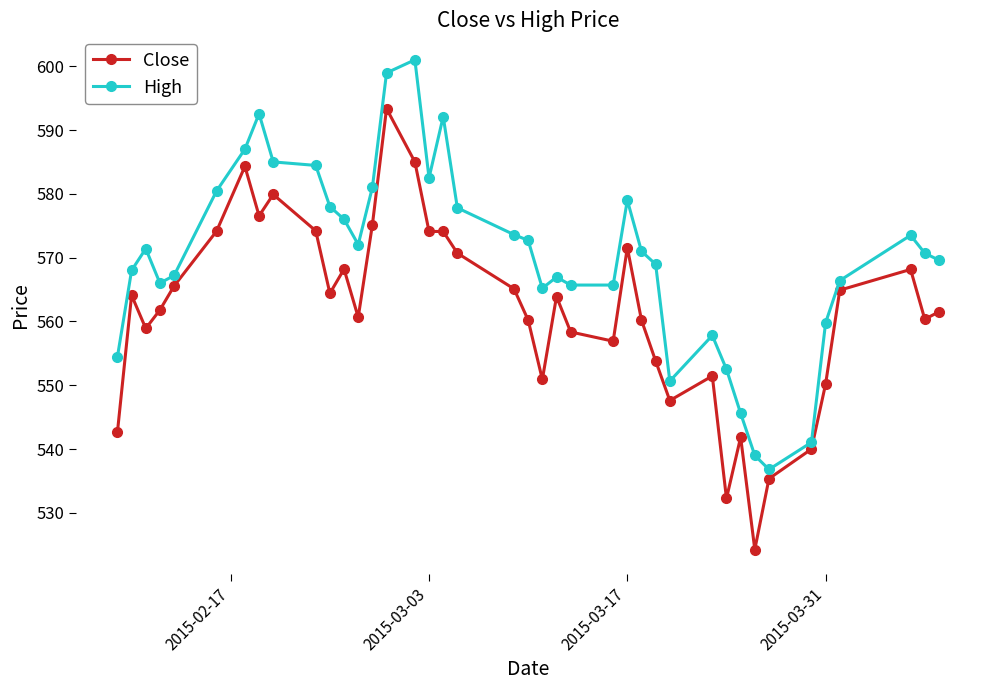

Which series has the largest range (max minus min)?

Close